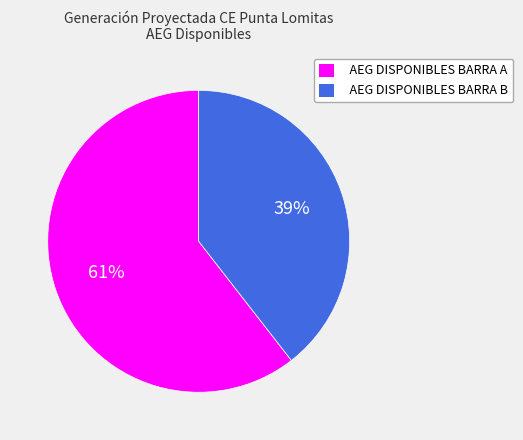

To the nearest percent, what is the average slice percentage?

50%